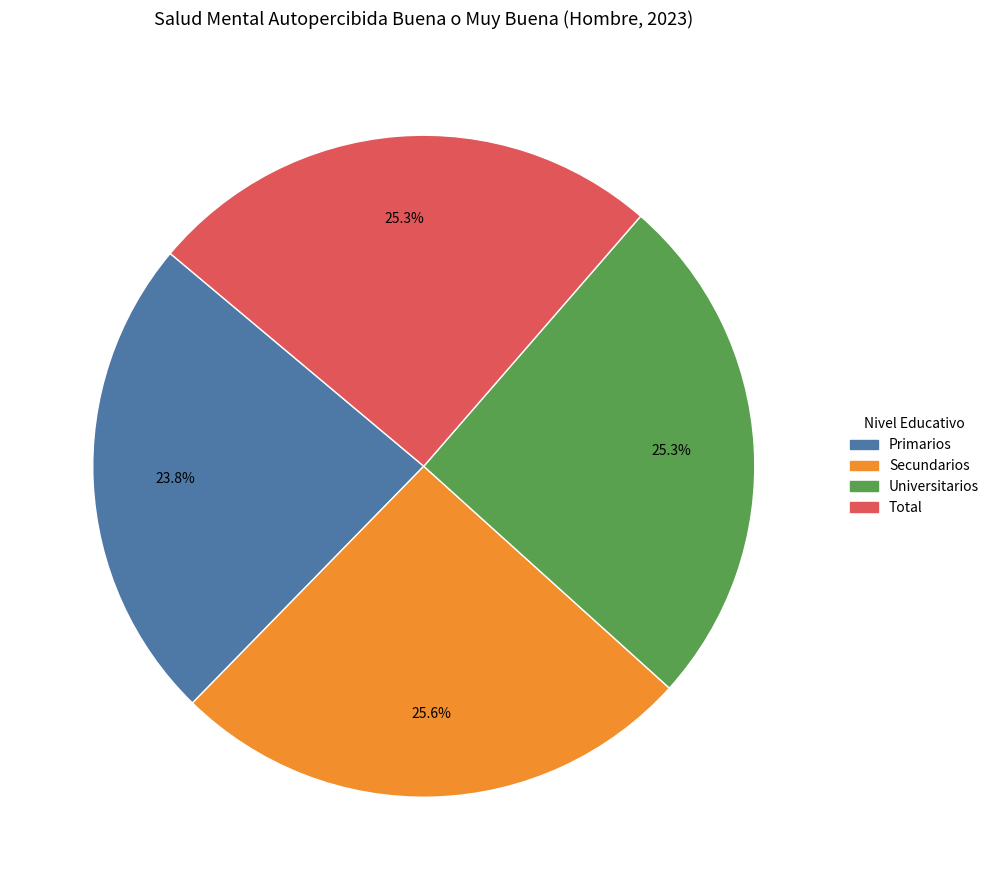

Is there a majority slice in this chart?

No